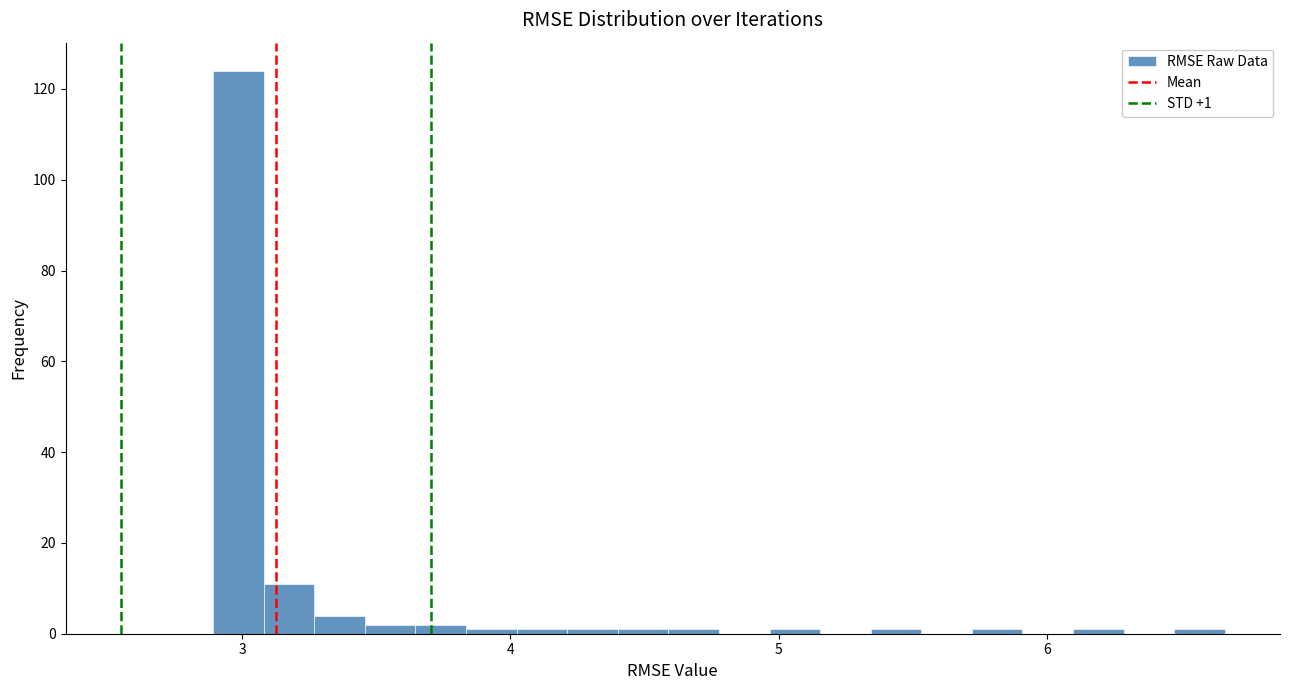

Around what value on the x-axis is the tallest bar? Give the approximate position of its centre, as read against the axis.

3.0